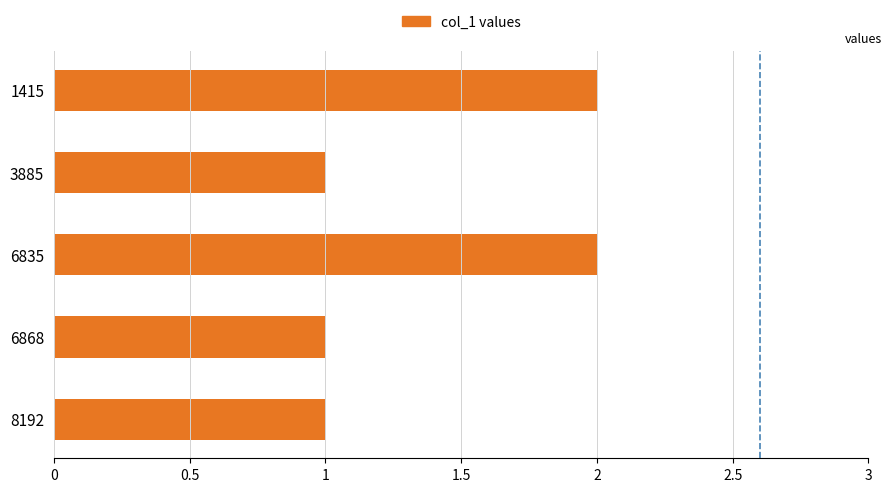

Approximately how many times larger is the value at 6835 compared to 8192?

2.0